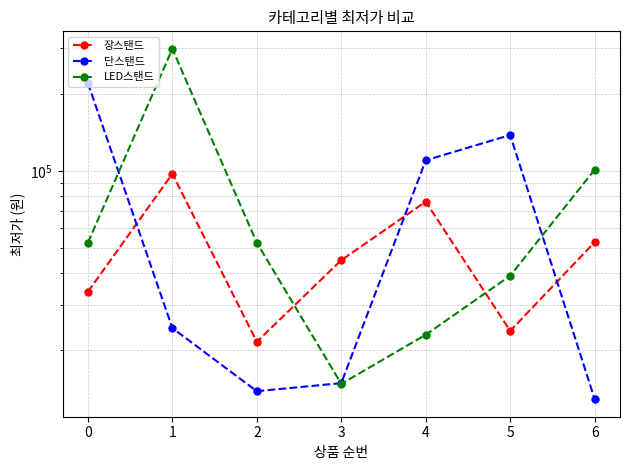

What is the difference between the highest and lowest values at 4?

87000